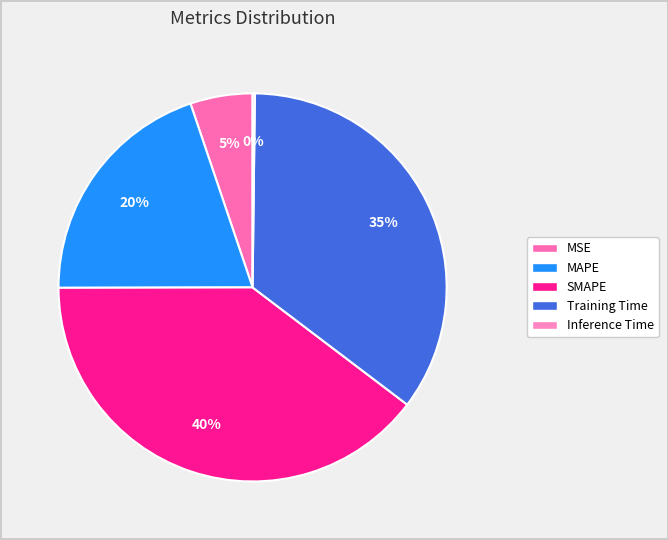

What percentage is the SMAPE slice, to the nearest percent?

40%